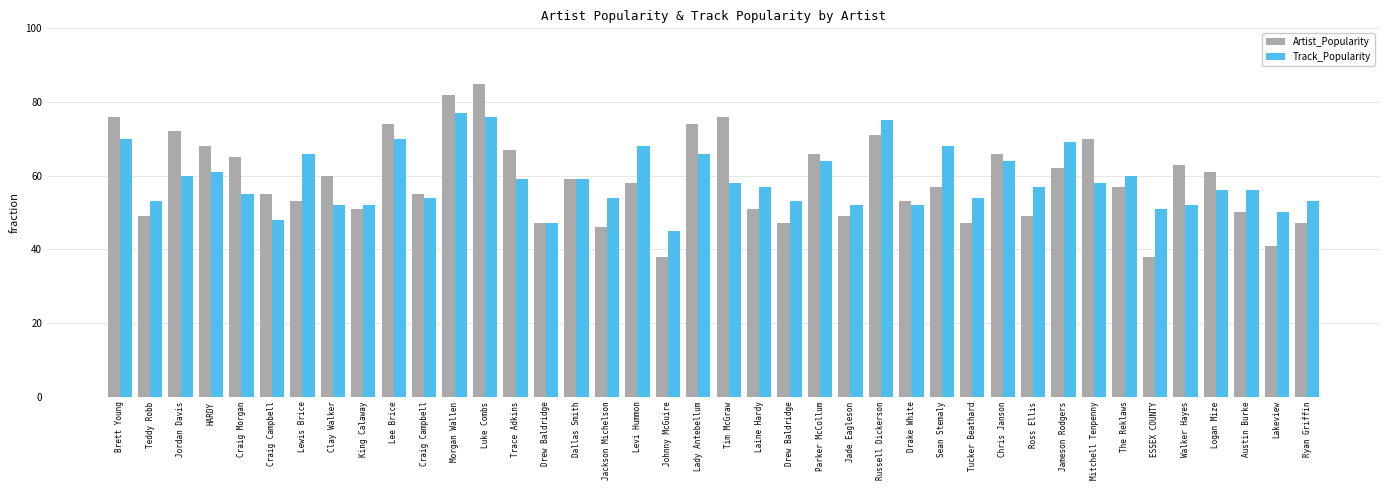

What is the sum of all Artist_Popularity values?

2355